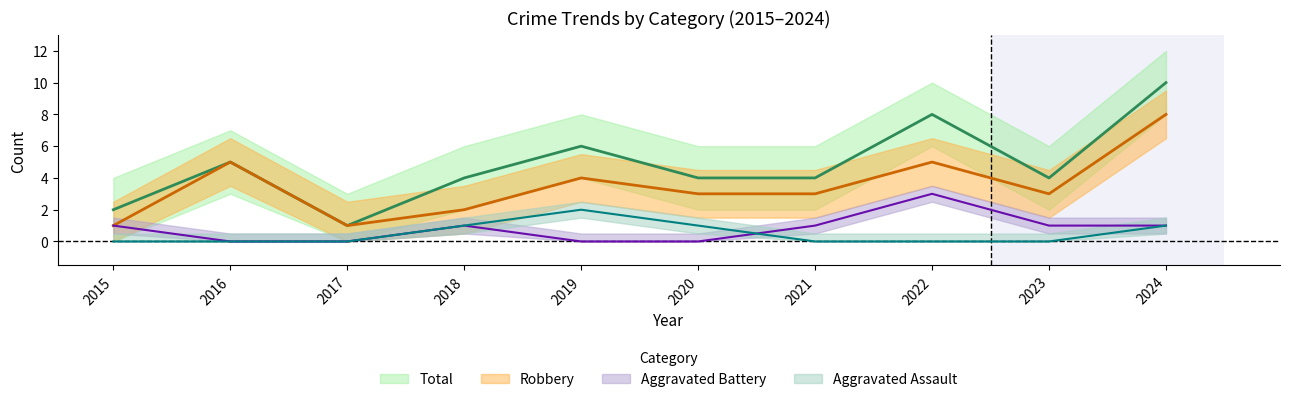

What is the value of the Robbery point at the 2nd from the left?

5